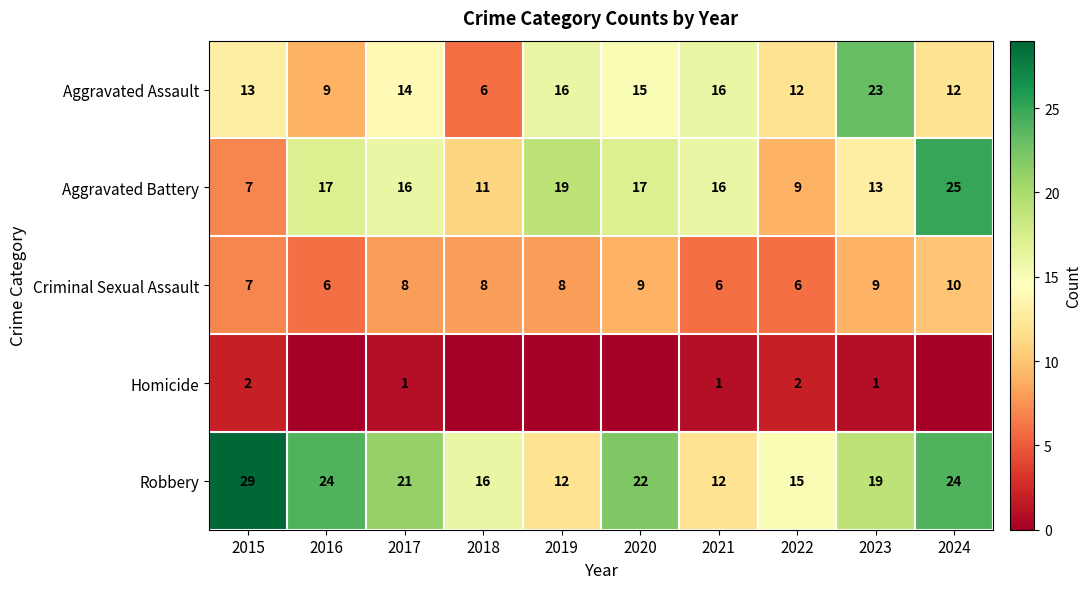

Where is Criminal Sexual Assault nearest to the value 8?

2017